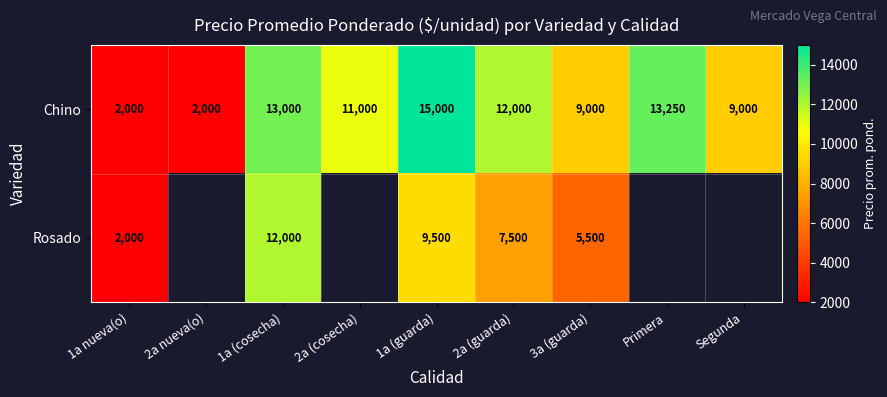

What is the average value of the Chino series?

9583